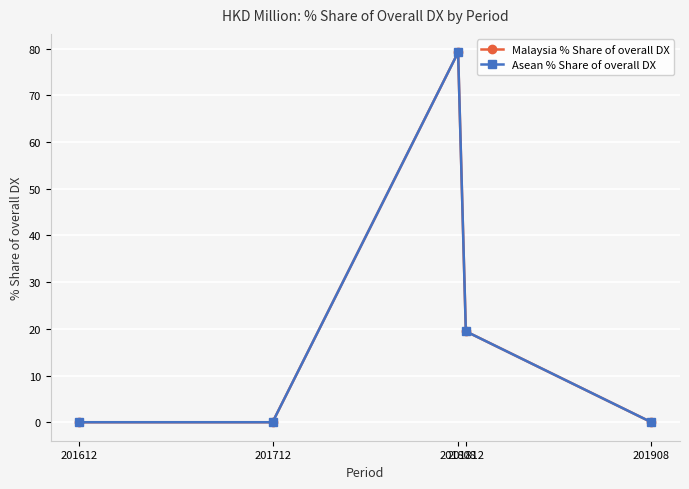

Is the value of Malaysia % Share of overall DX at 201812 greater than the value of Asean % Share of overall DX at 201612?

Yes